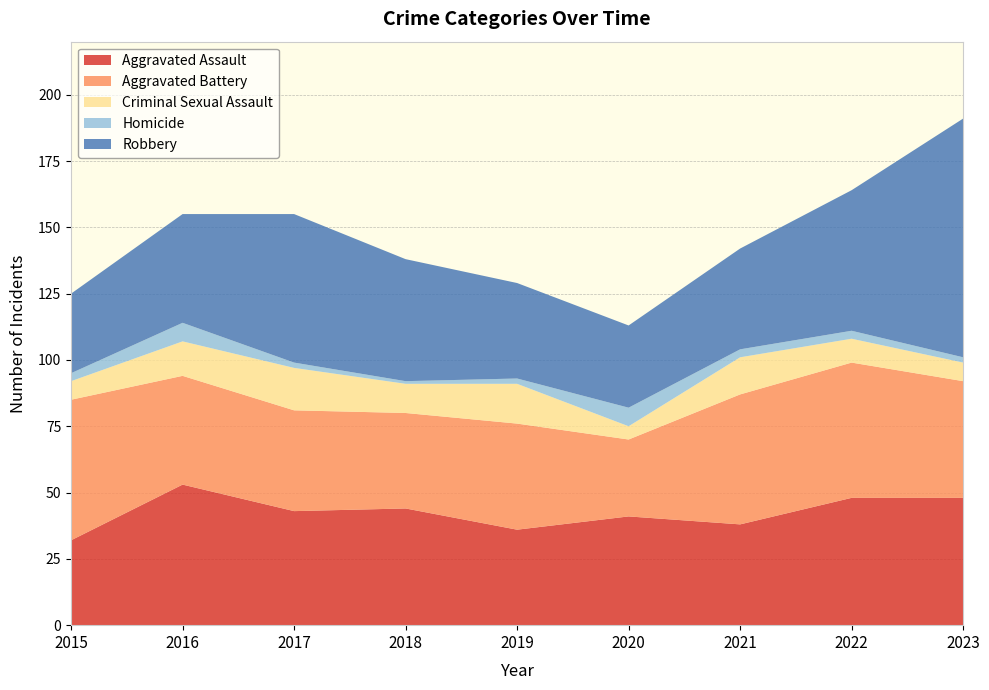

Reading left to right, extract all data points from this chart.

Aggravated Assault: 2015=32	2016=53	2017=43	2018=44	2019=36	2020=41	2021=38	2022=48	2023=48
Aggravated Battery: 2015=53	2016=41	2017=38	2018=36	2019=40	2020=29	2021=49	2022=51	2023=44
Criminal Sexual Assault: 2015=7	2016=13	2017=16	2018=11	2019=15	2020=5	2021=14	2022=9	2023=7
Homicide: 2015=3	2016=7	2017=2	2018=1	2019=2	2020=7	2021=3	2022=3	2023=2
Robbery: 2015=30	2016=41	2017=56	2018=46	2019=36	2020=31	2021=38	2022=53	2023=90